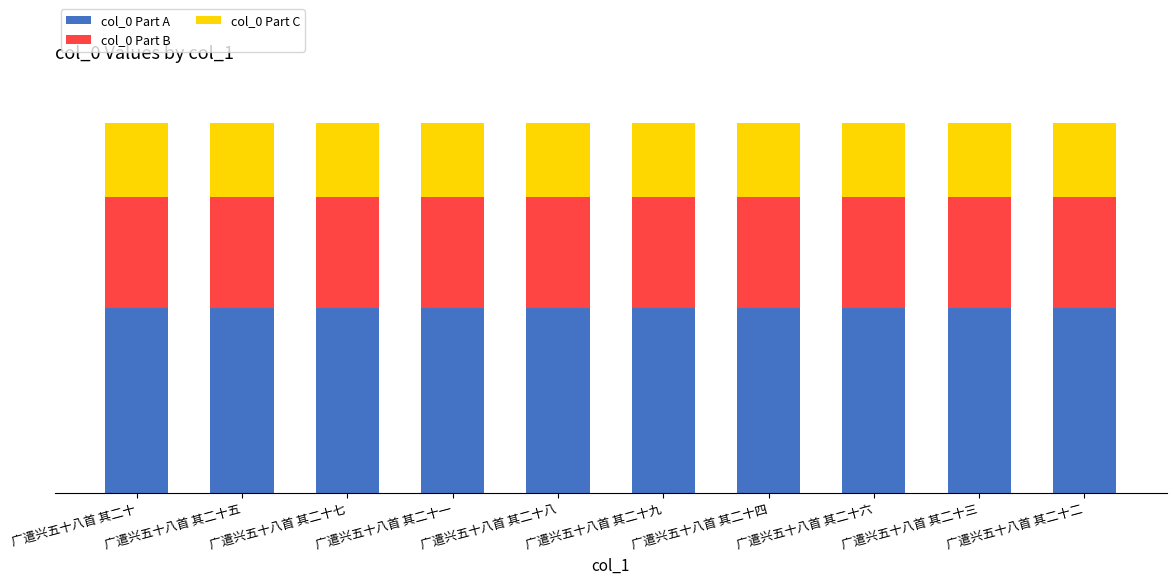

What is the difference between the maximum and minimum values in the col_0 Part C series?

1.8